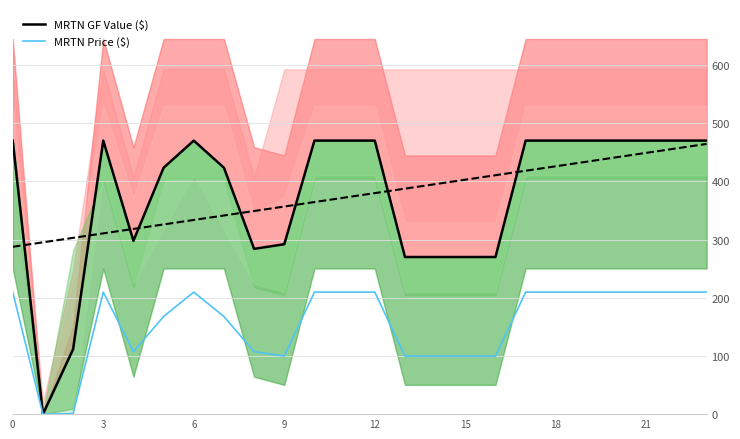

The Trend series shows 464.3 at 23. True or false?

True